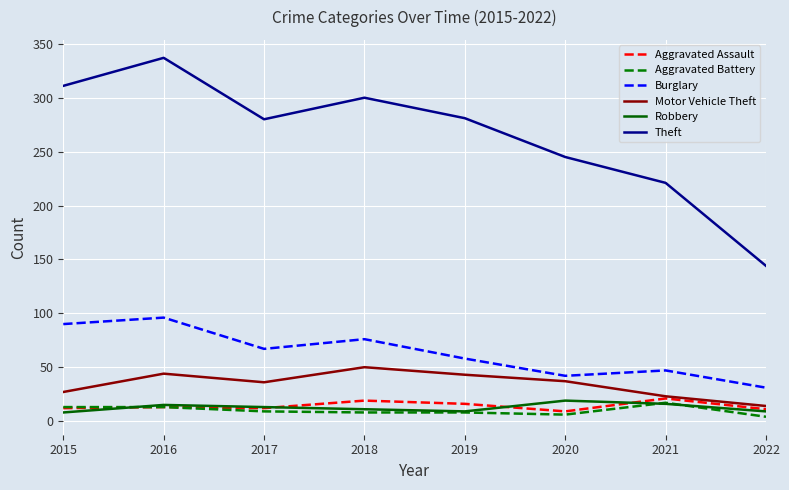

True or false: Aggravated Battery and Burglary intersect in this chart.

False